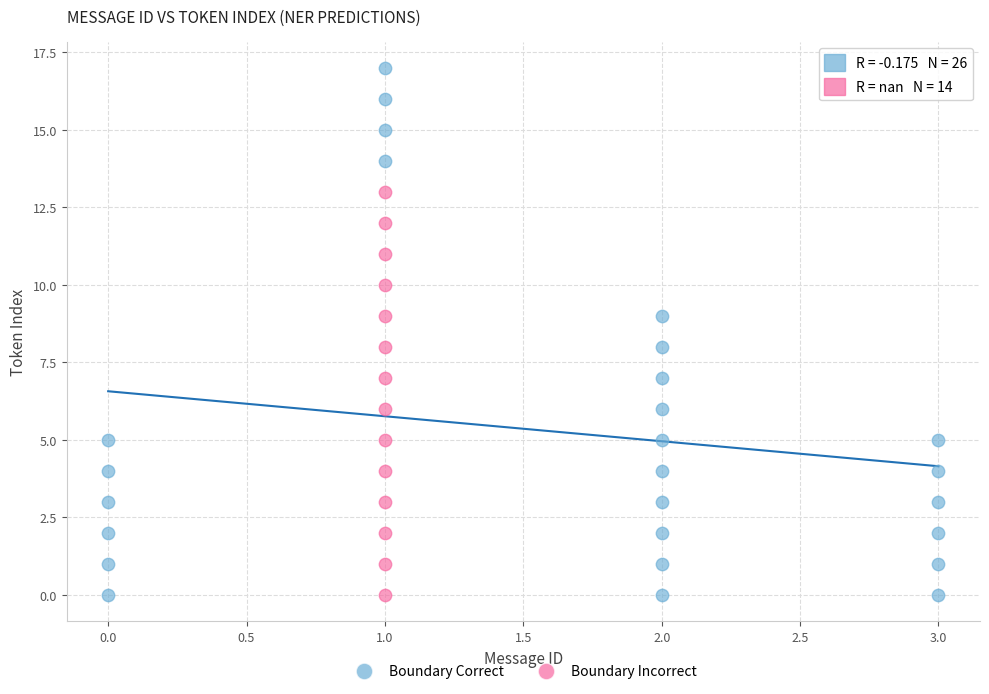

Which series contains the highest Y value?

Boundary Correct